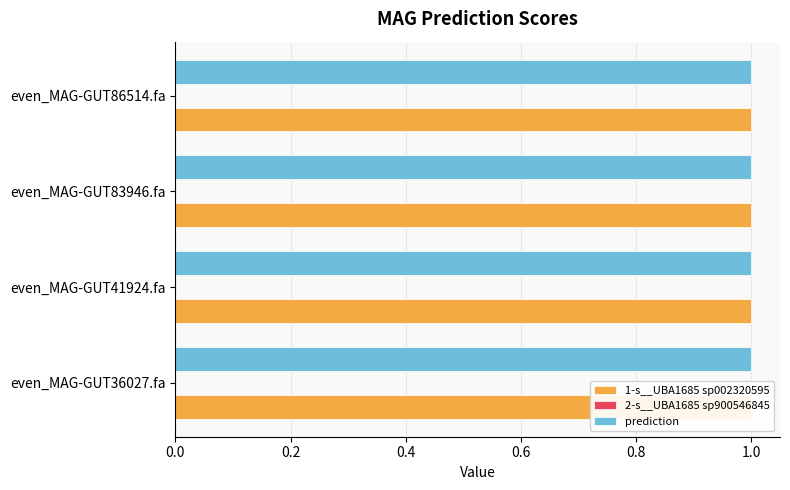

Reading left to right, what are all the values shown in this chart?

1-s__UBA1685 sp002320595: 1.0	1.0	1.0	1.0
2-s__UBA1685 sp900546845: 0.0	0.0	0.0	0.0
prediction: 1.0	1.0	1.0	1.0